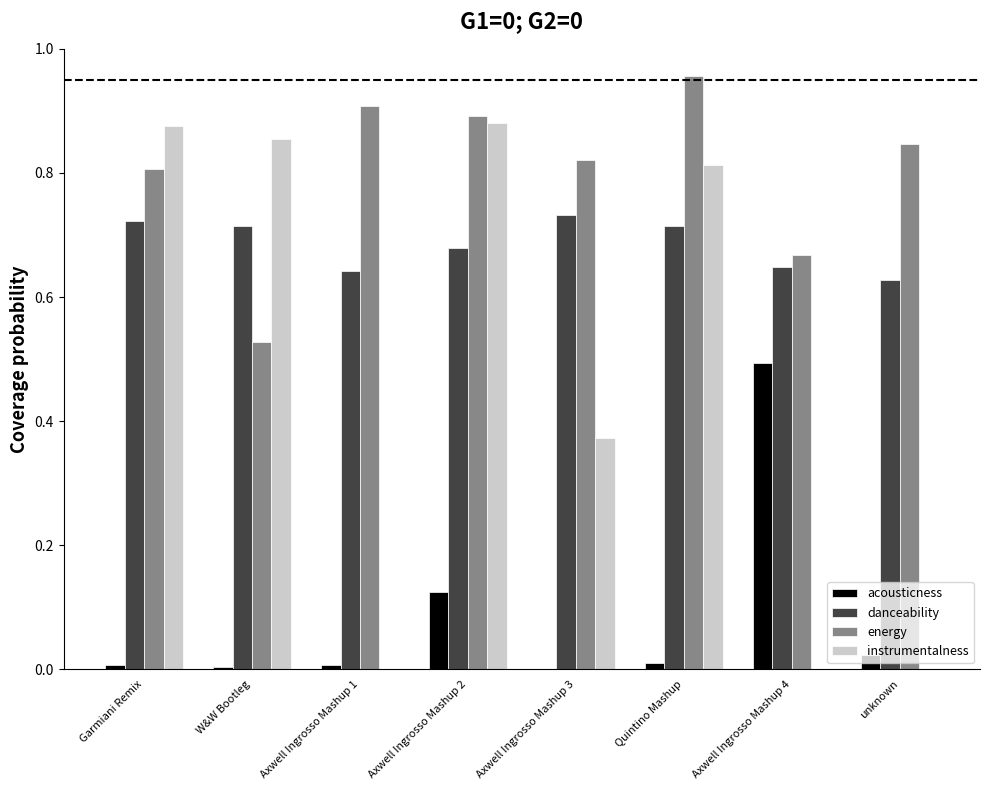

The value of energy at unknown is 0.8. True or false?

True